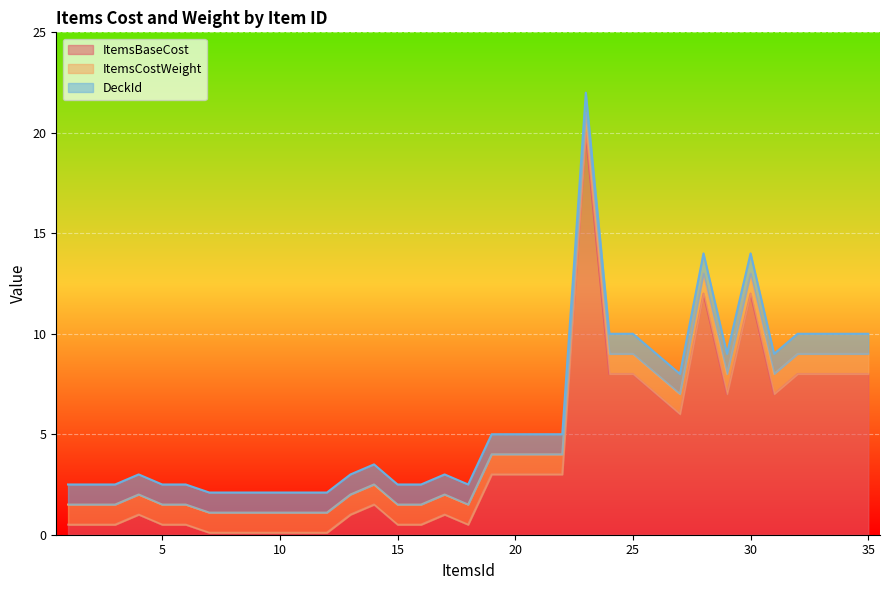

How many lines are shown in the chart?

3